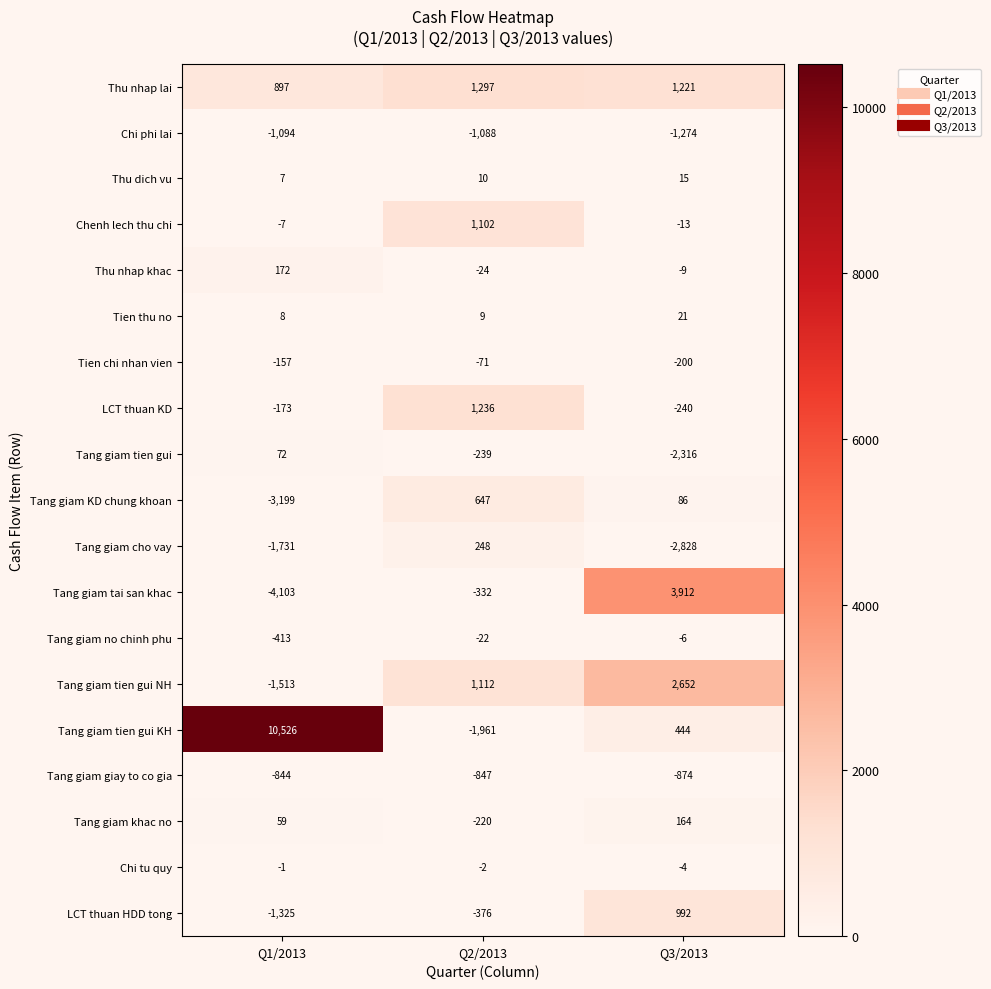

At which label does Tang giam tien gui first exceed -239?

Q1/2013